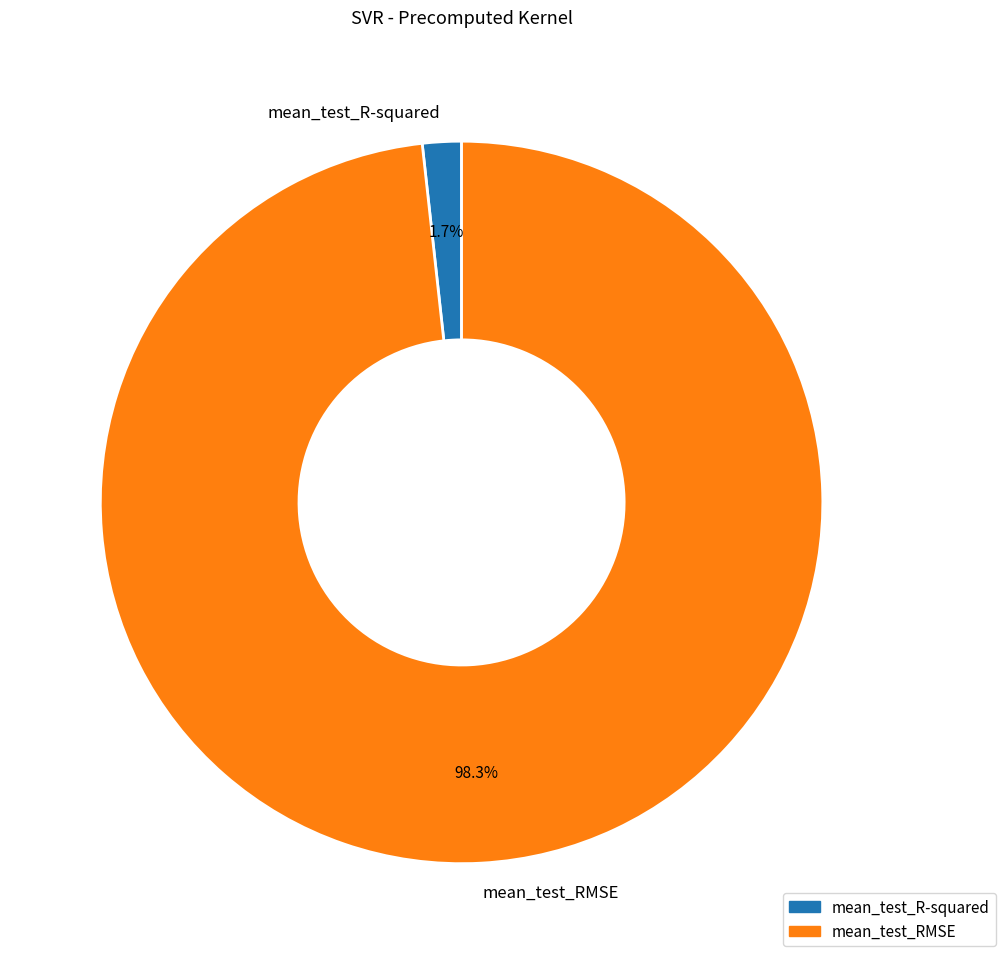

Which slice is the smallest?

mean_test_R-squared